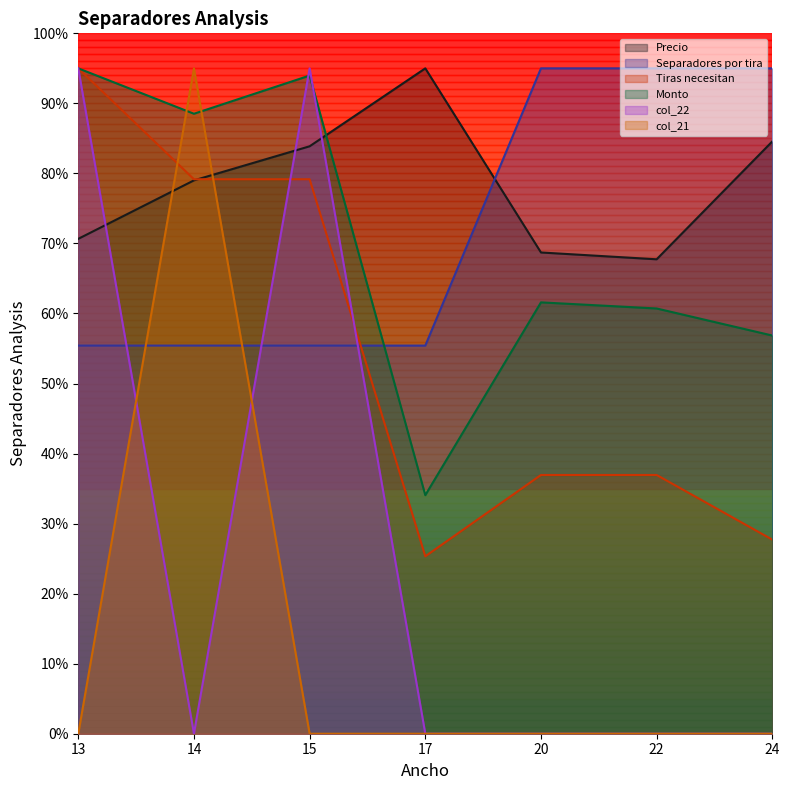

Which series has the widest spread of values?

col_22